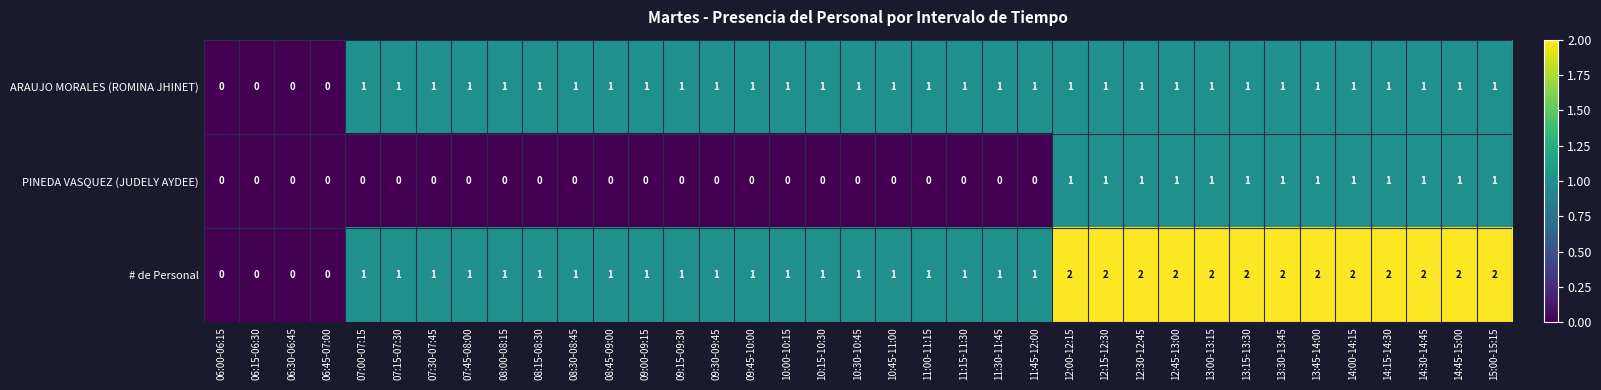

True or false: PINEDA VASQUEZ (JUDELY AYDEE) has a value of 1 at 06:30-06:45.

False